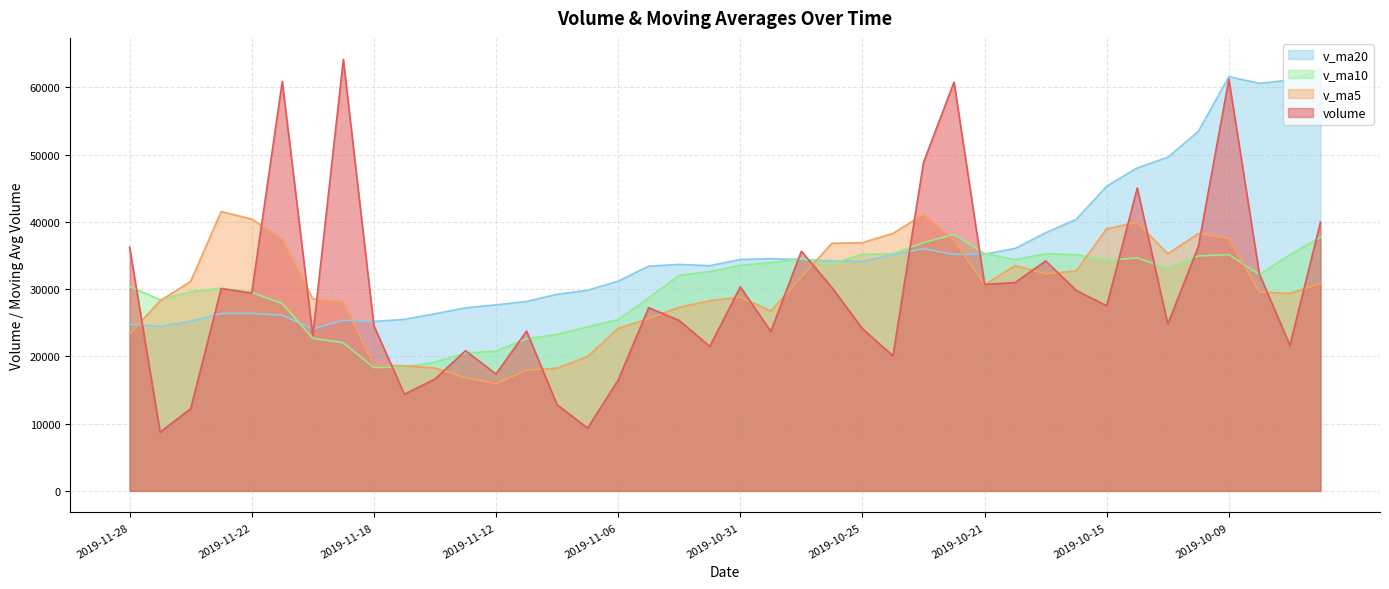

Does the chart display data point markers on the line(s)?

No